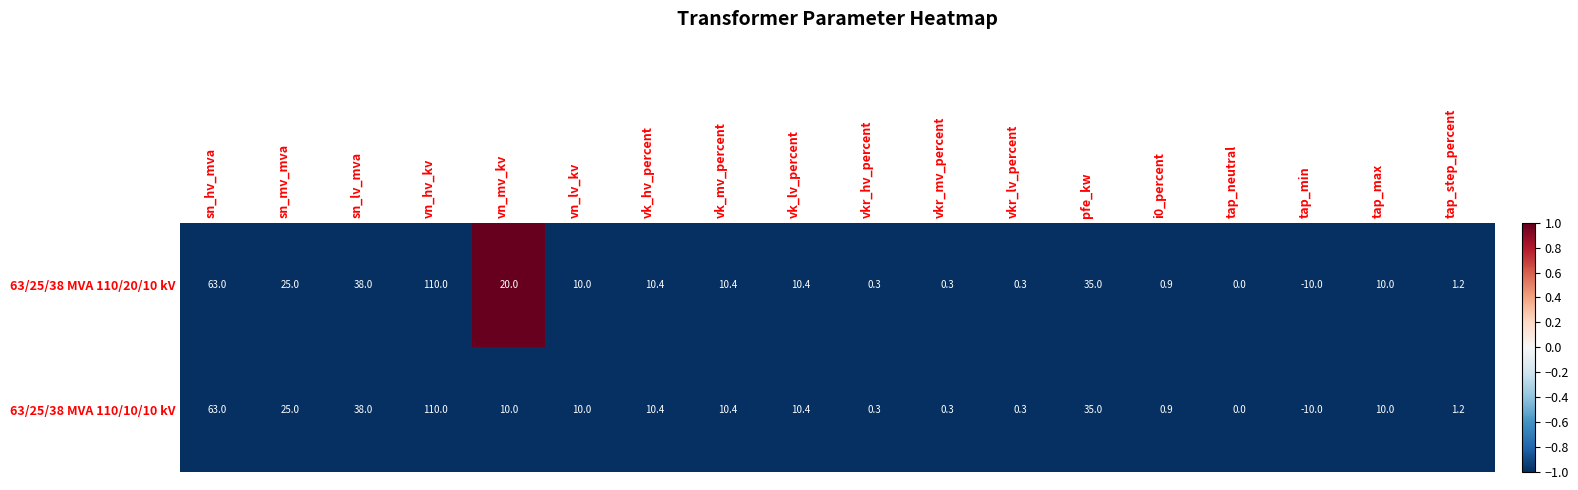

Is the value of 63/25/38 MVA 110/10/10 kV at vk_lv_percent greater than the value of 63/25/38 MVA 110/20/10 kV at sn_hv_mva?

No